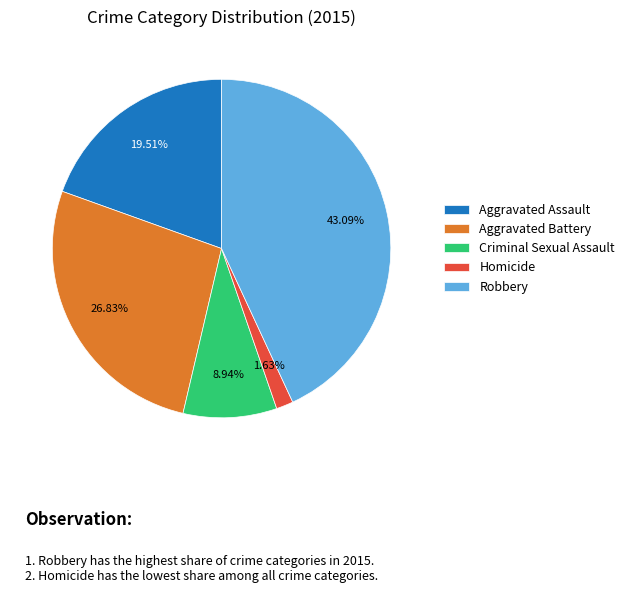

True or false: Criminal Sexual Assault accounts for 15% of the total.

False